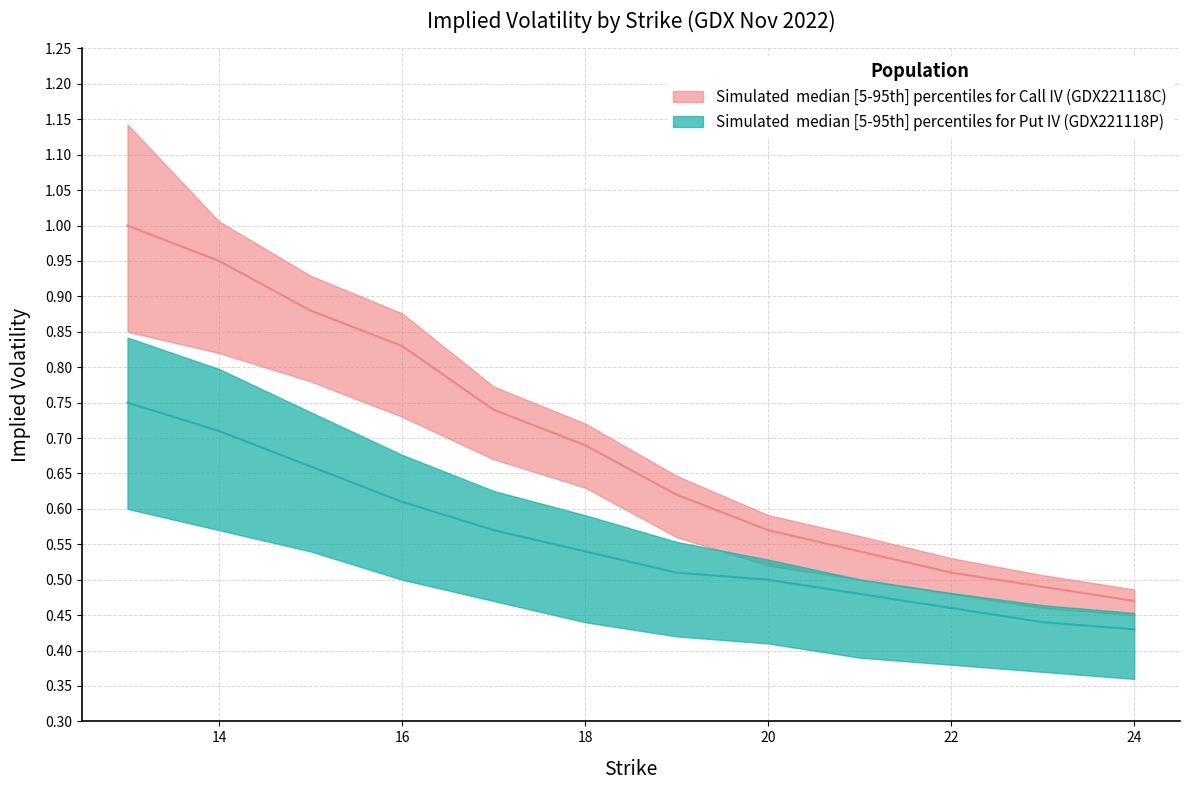

Which label corresponds to the smallest value in the chart?

24